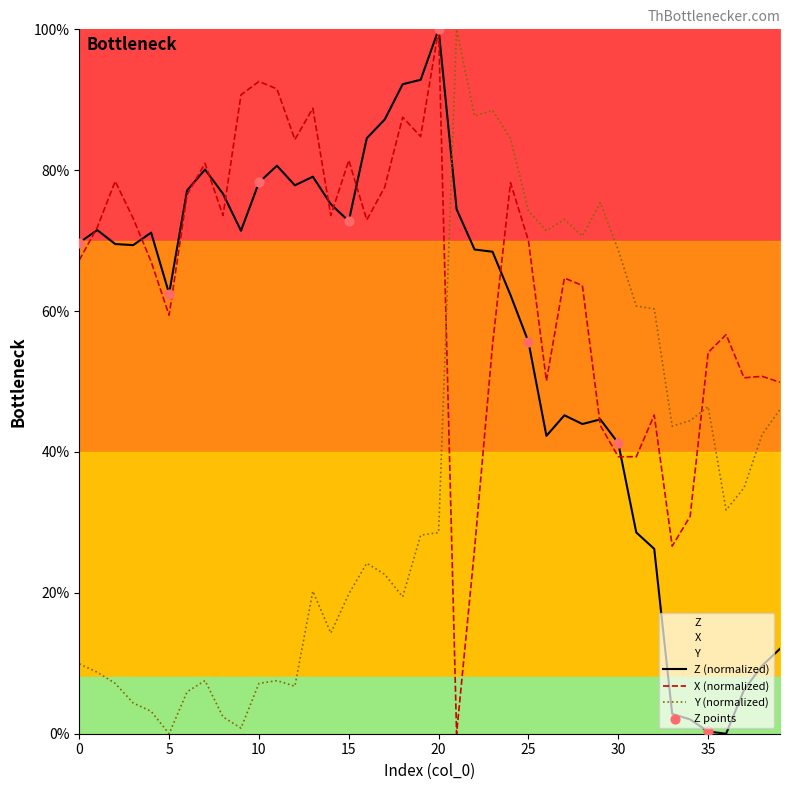

Which series reaches the minimum Y coordinate?

Z